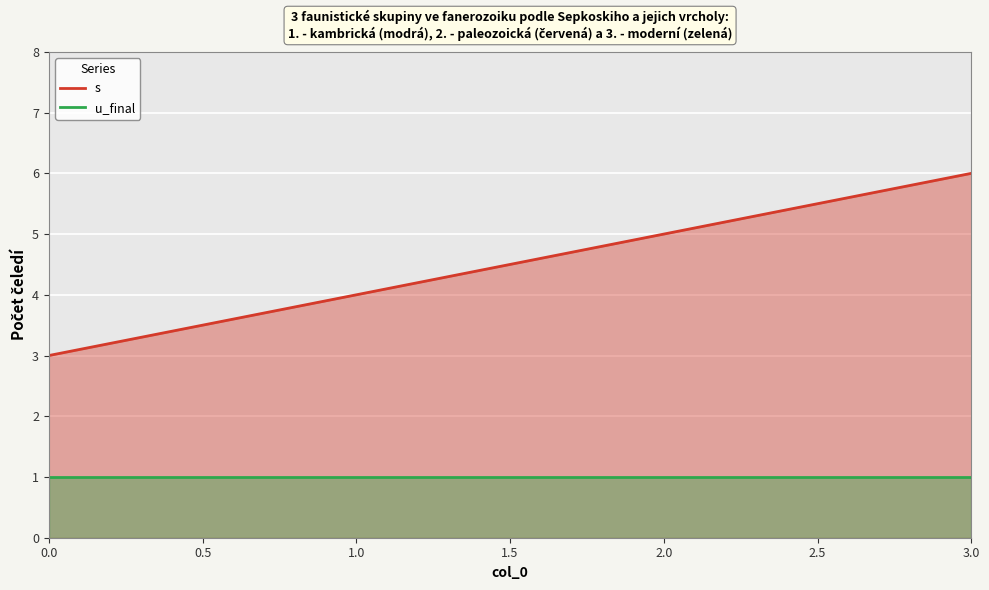

The value of u_final at 0.0 is 1. True or false?

True